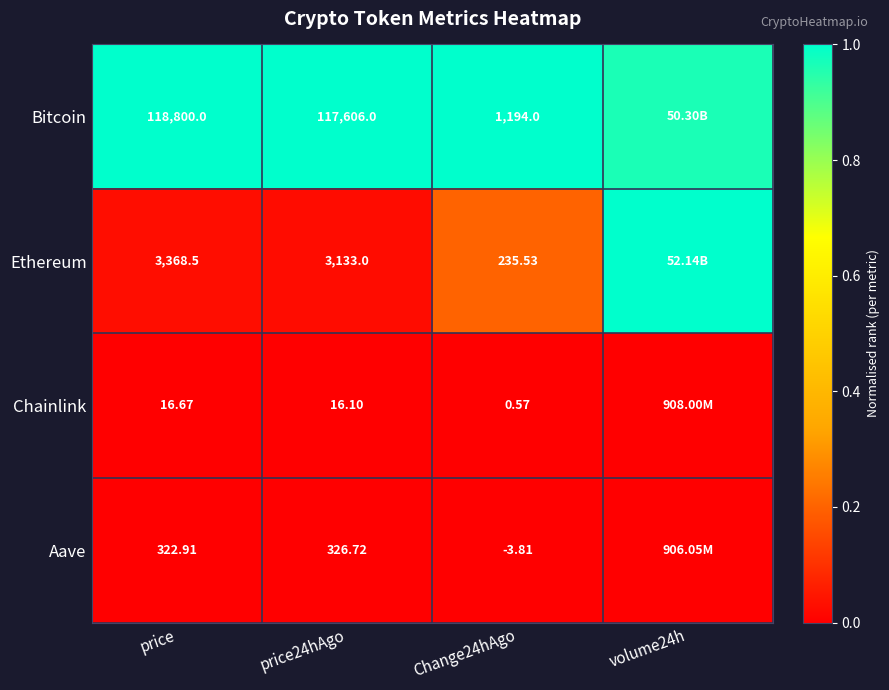

Is the value of Aave at Change24hAgo greater than the value of Chainlink at price24hAgo?

No